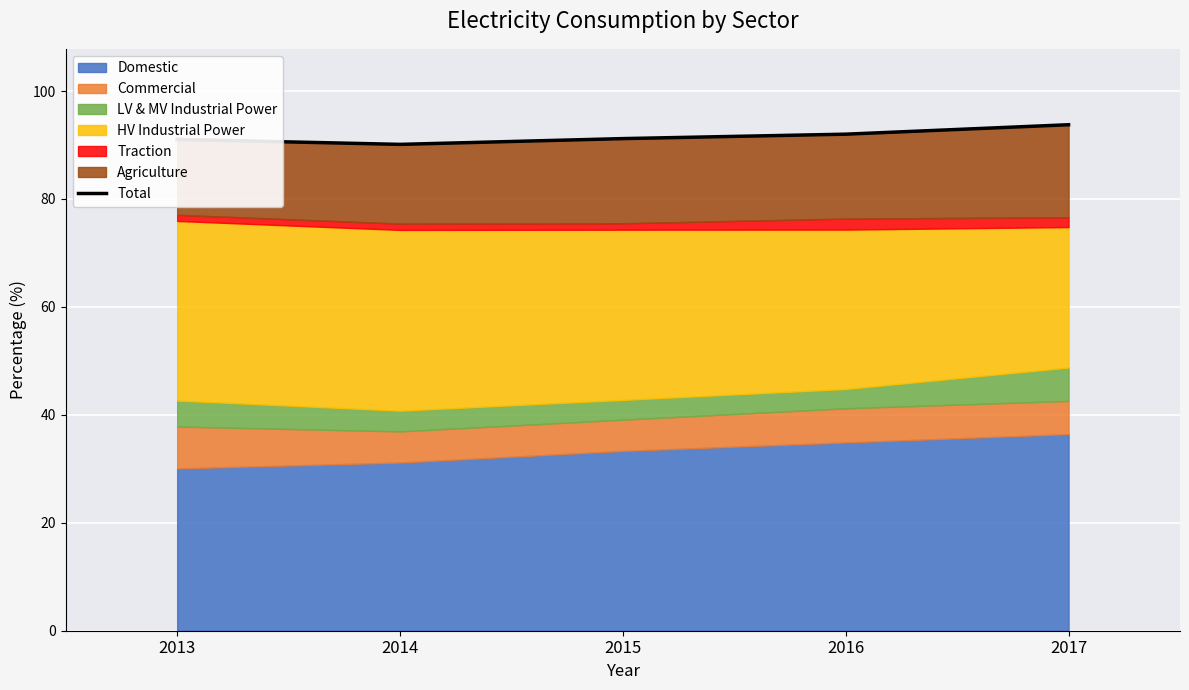

Reading right to left, extract all data points from this chart.

2017=93.8	2016=92.0	2015=91.2	2014=90.1	2013=91.0